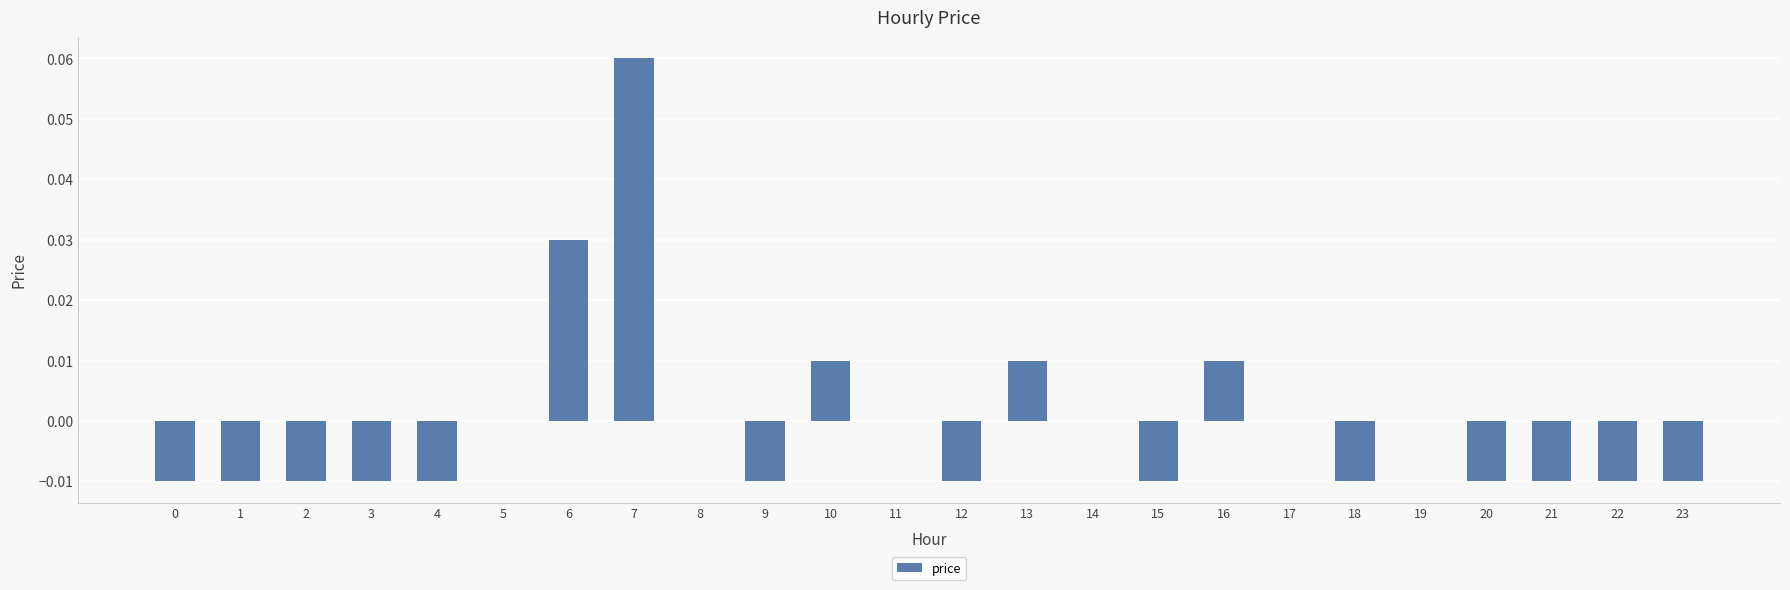

True or false: the data shows 0.0 at 7.

False